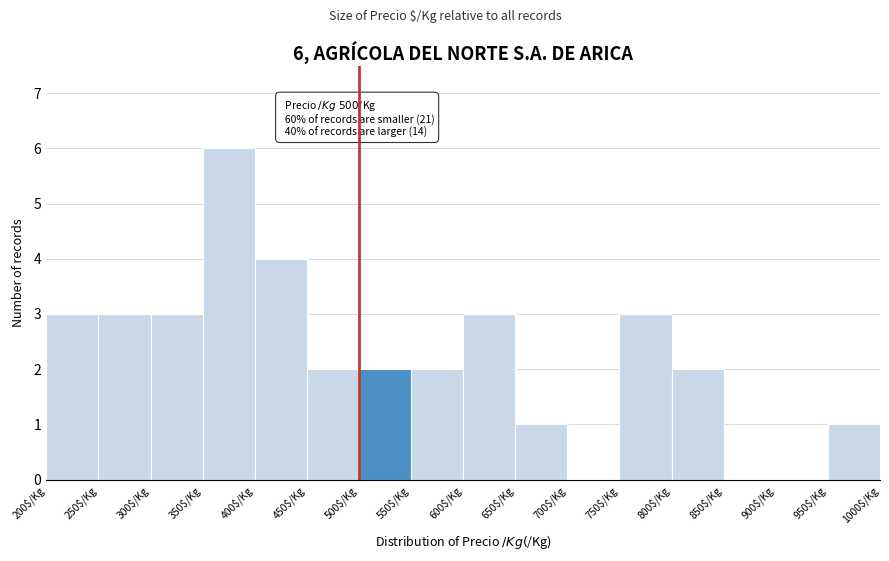

Over which range of the x-axis is the bar tallest?

350 to 400